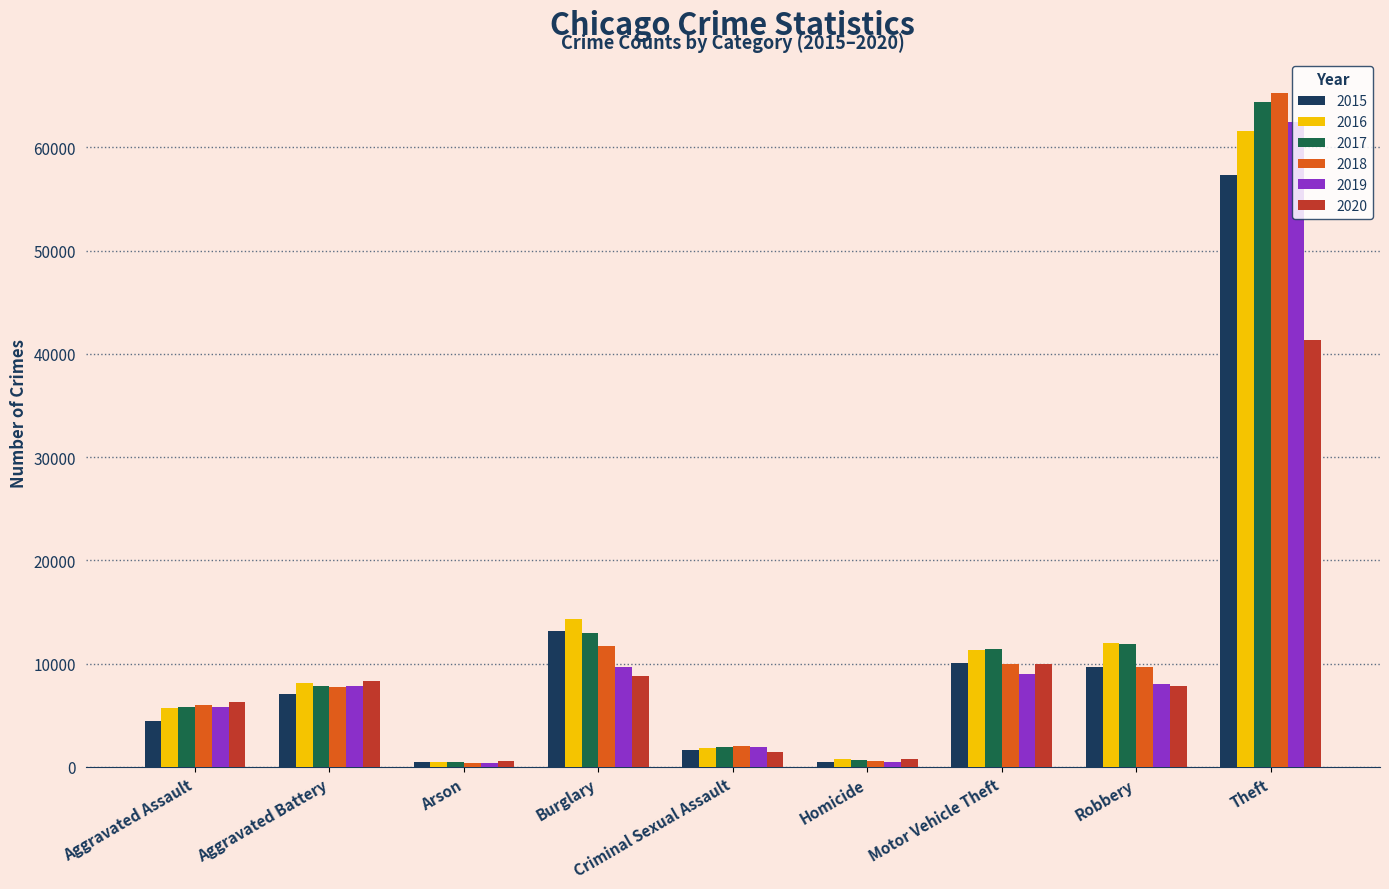

At which category is the sum across all series the highest?

Theft